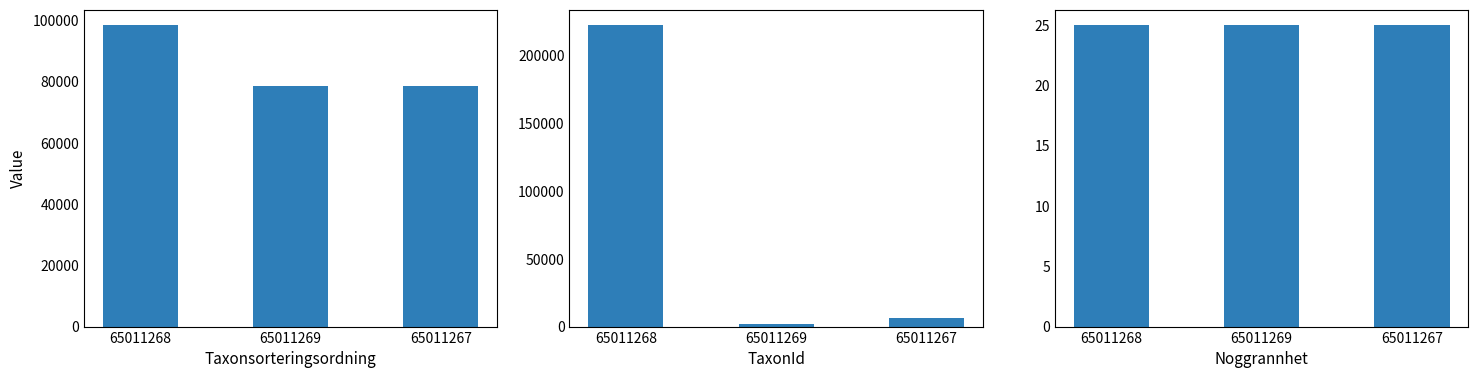

Which series has the largest range (max minus min)?

TaxonId